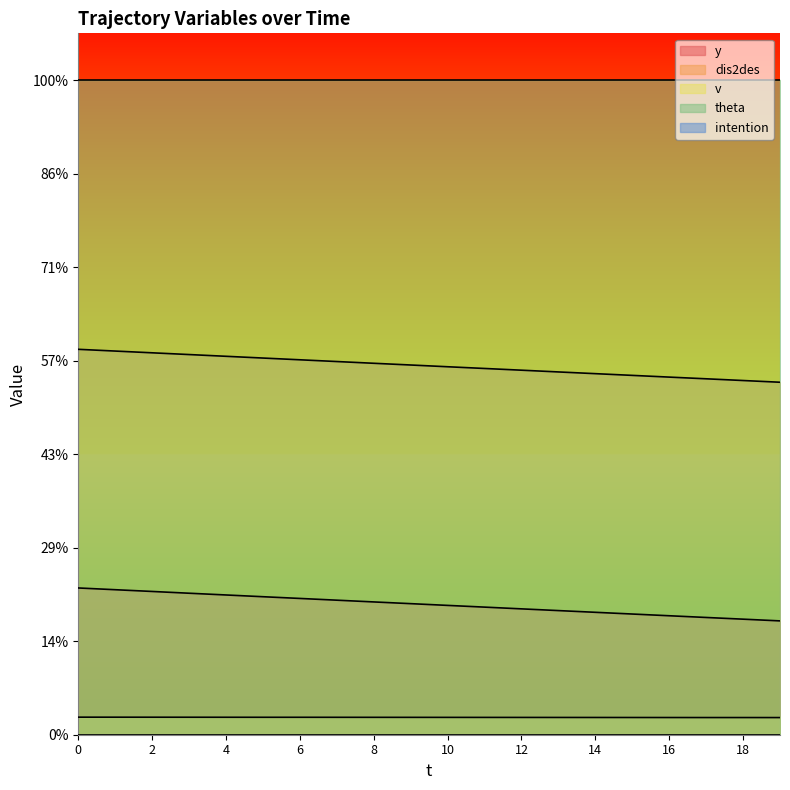

True or false: v has more than 2 points higher than both neighbors.

False